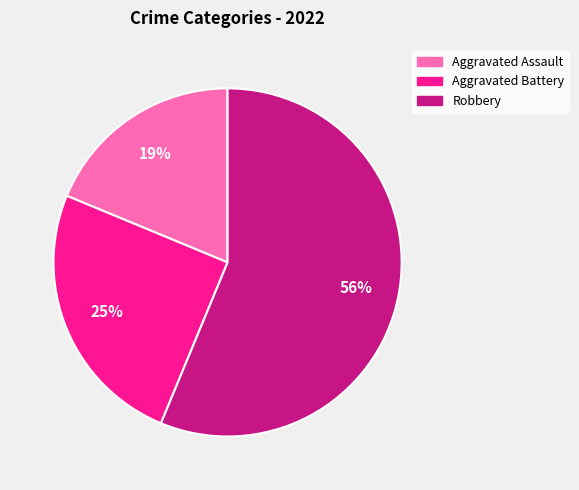

The Robbery slice represents 70% of the pie. True or false?

False